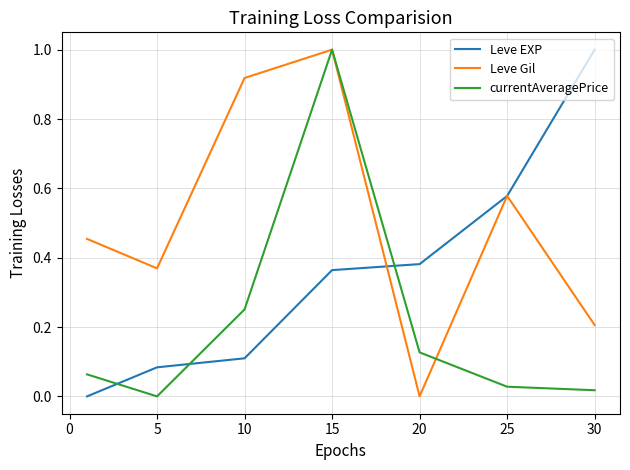

At how many categories does at least one series exceed 0?

7